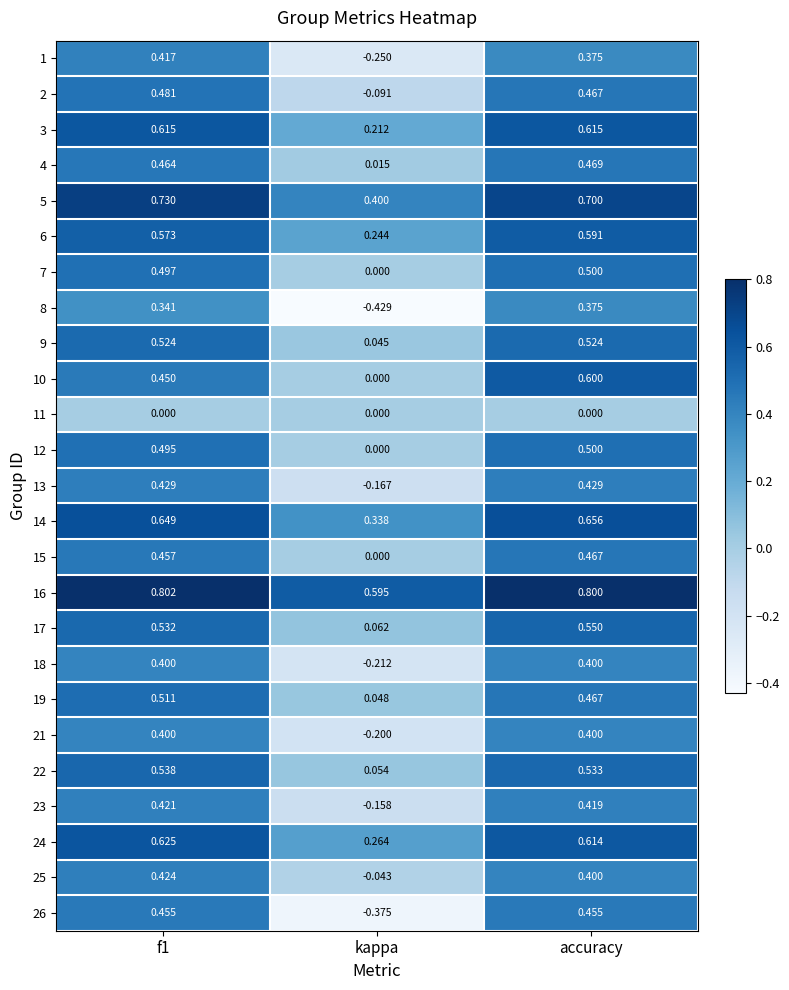

At which label is 13 closest to 0?

kappa